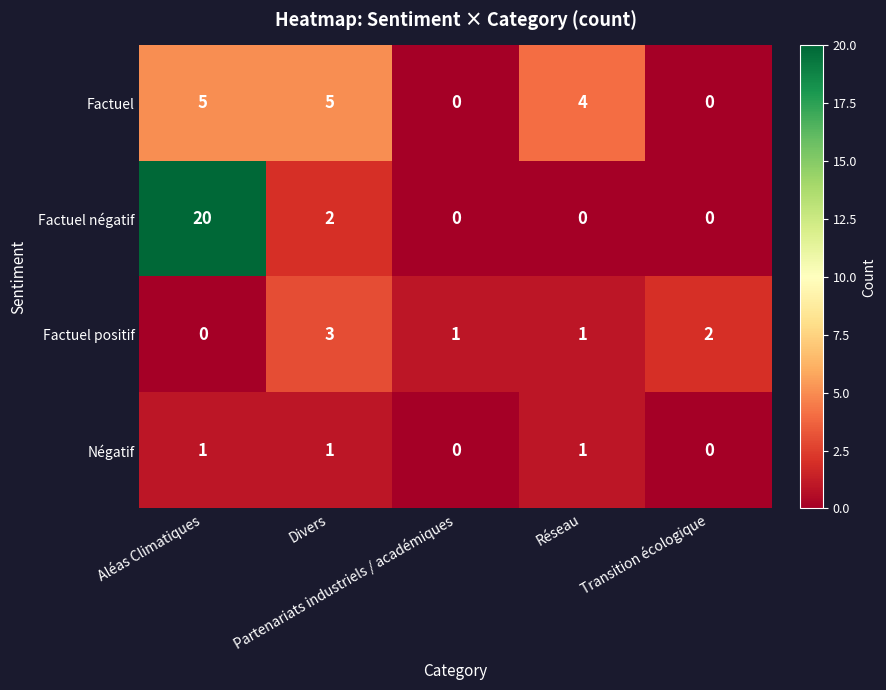

Which series has the widest spread of values?

Factuel négatif